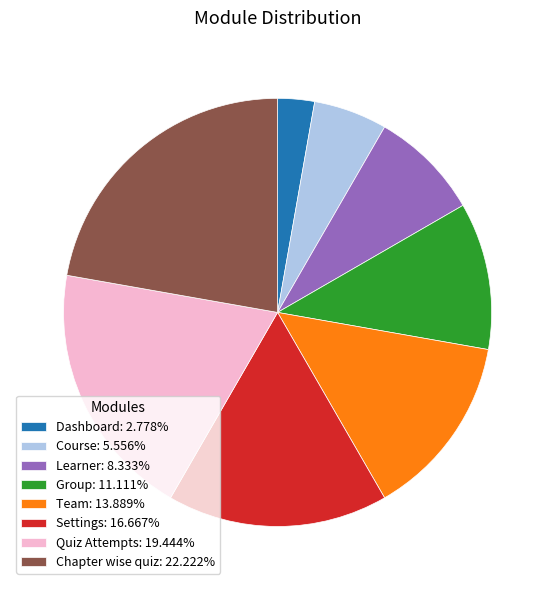

True or false: Team accounts for 14% of the total.

True